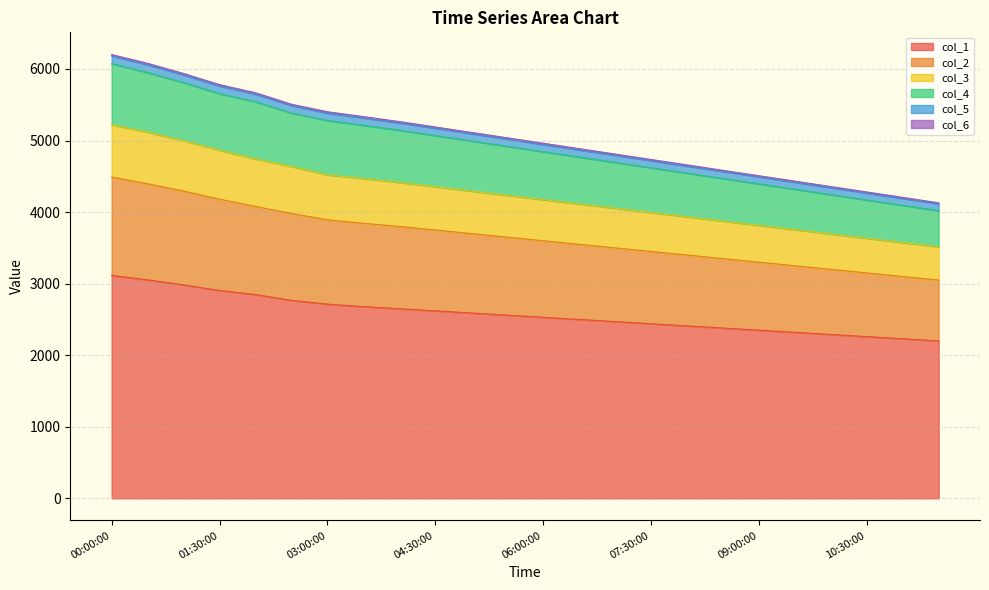

What is the label of the 12th point from the left?

05:30:00